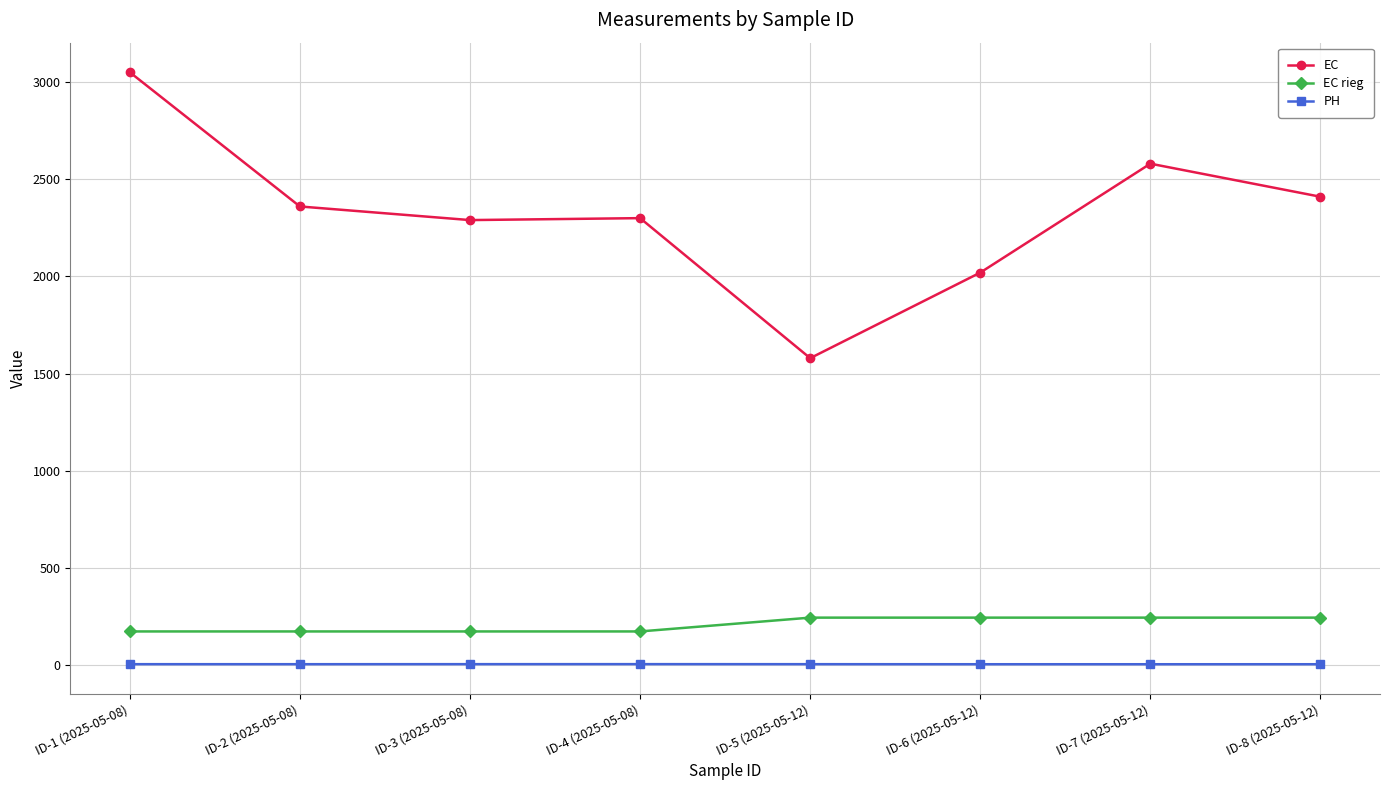

Which series has the largest range (max minus min)?

EC